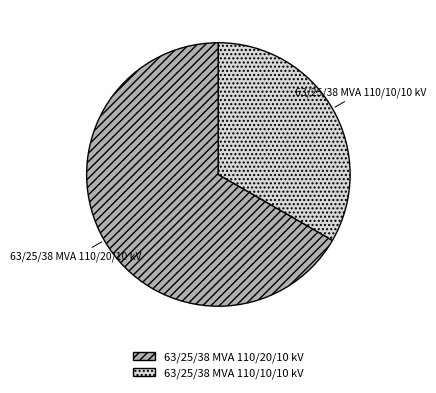

Is the sum of 63/25/38 MVA 110/20/10 kV and 63/25/38 MVA 110/10/10 kV greater than half?

Yes